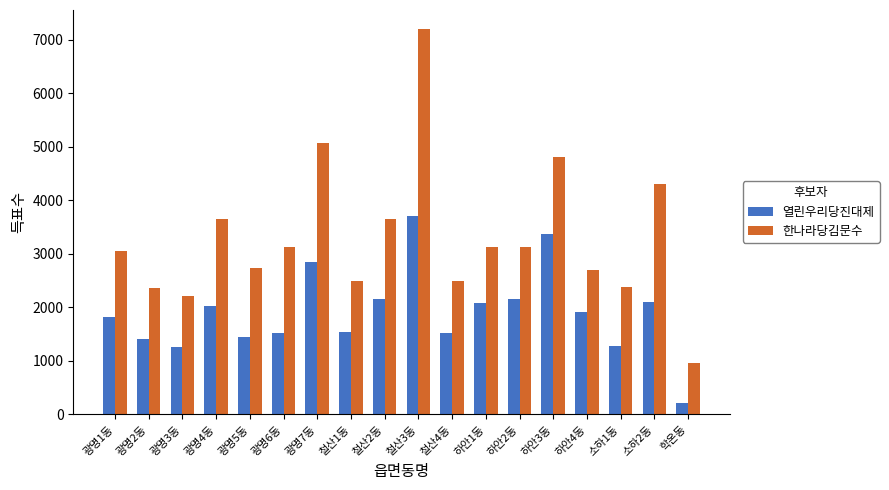

Is it true that 열린우리당진대제 equals 3368 at 하안3동?

True